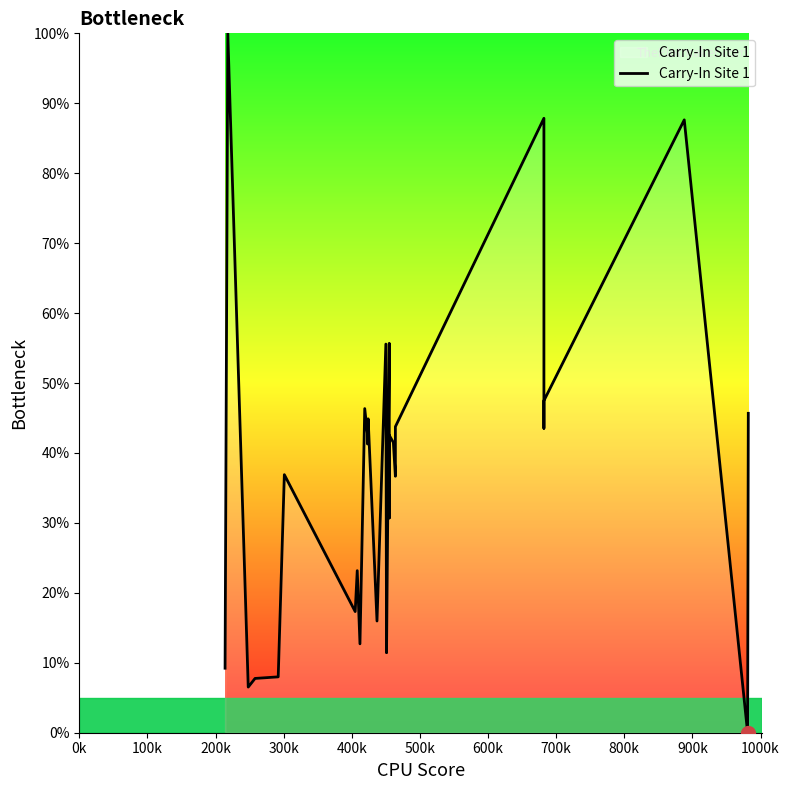

How many data points are less than 42?

20